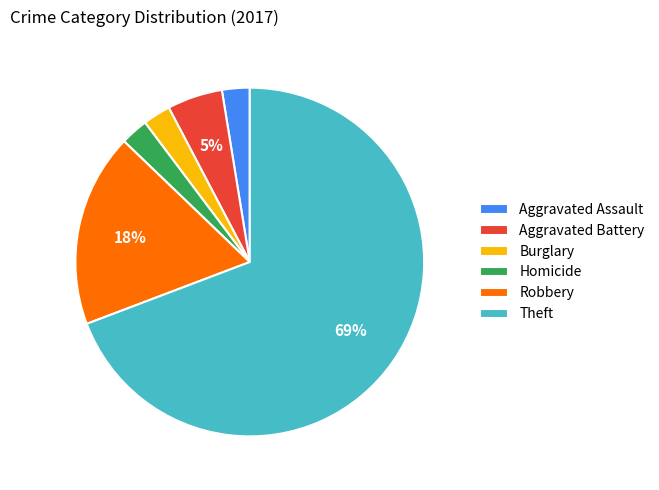

Which category accounts for the majority?

Theft